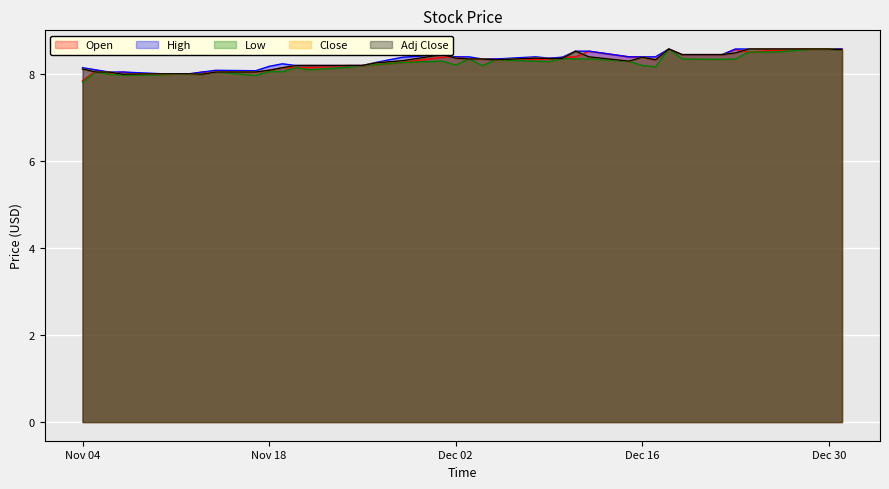

What is the approximate value of Close at 12?

8.4